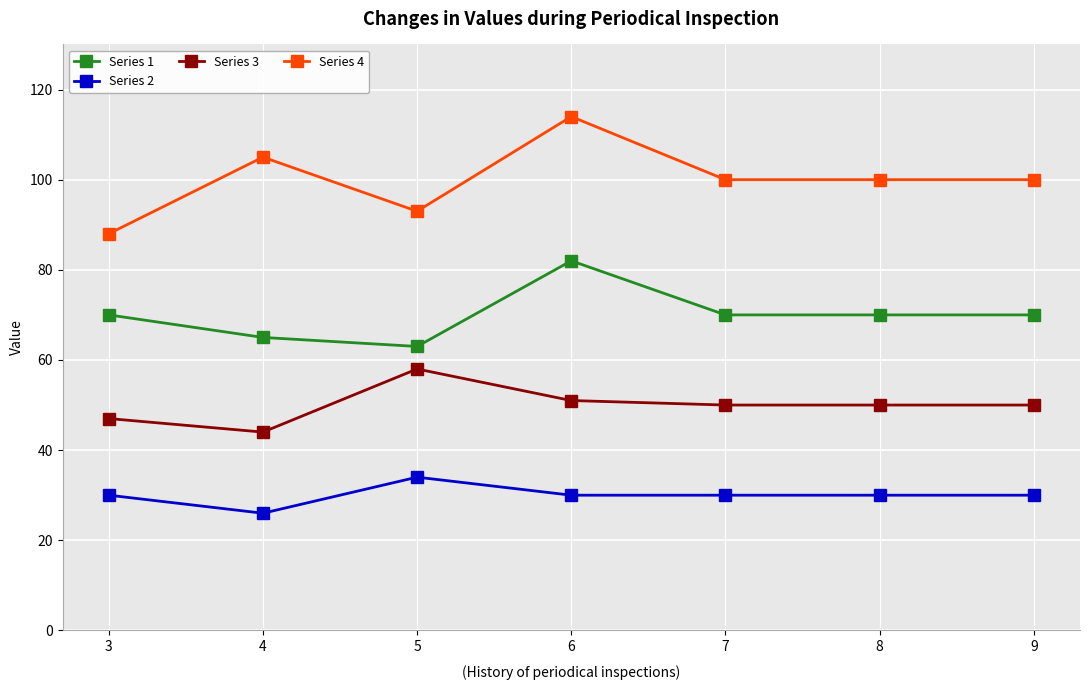

What are all the series names shown in the legend?

Series 1, Series 2, Series 3, Series 4